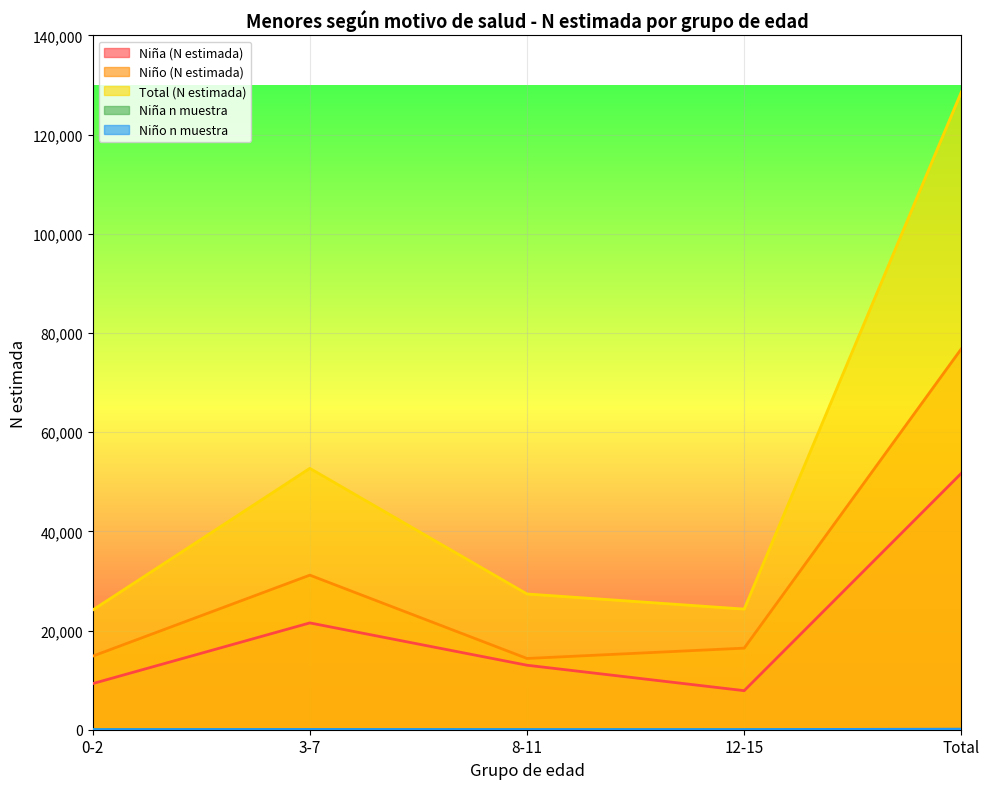

What is the difference between the second highest and minimum values in the Total (N estimada) series?

28574